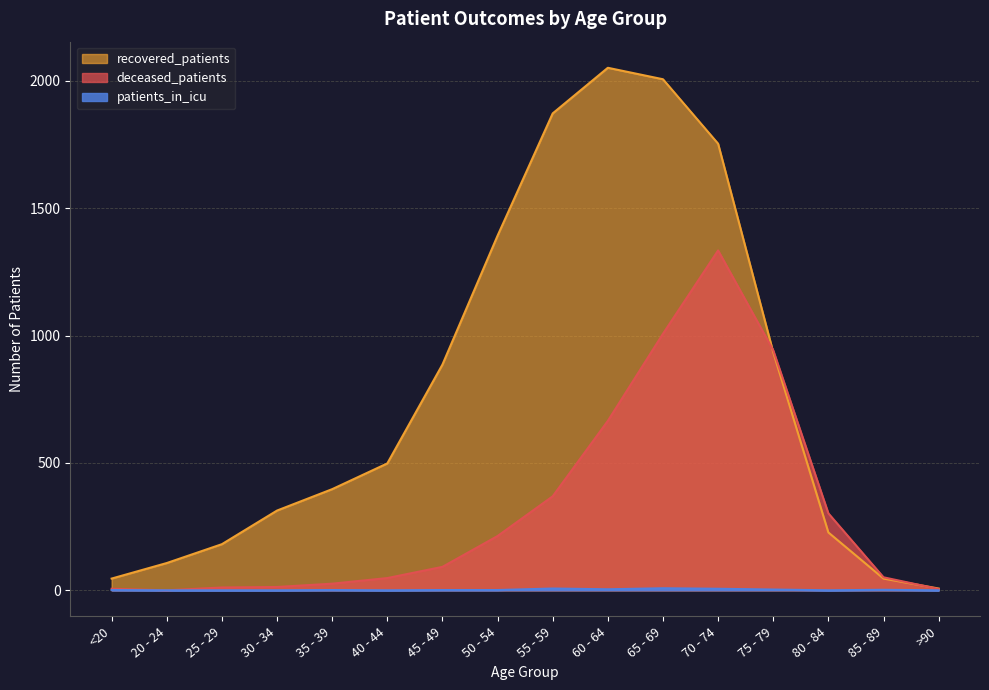

Does the chart display data point markers on the line(s)?

No